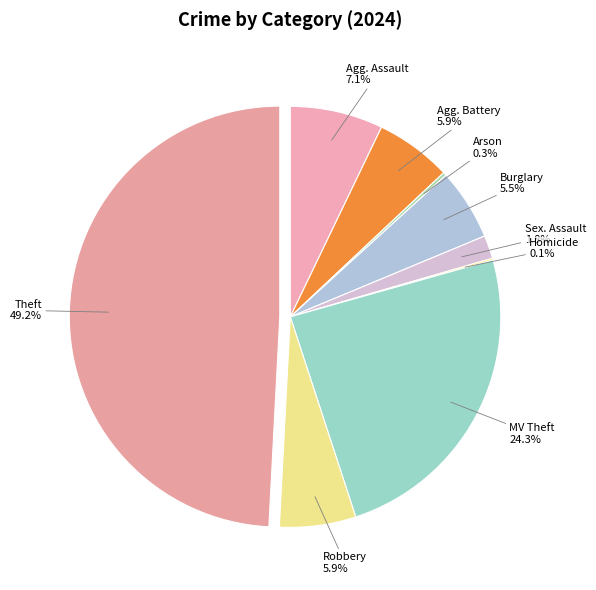

Rank the categories by value from highest to lowest.

Theft, Motor Vehicle Theft, Aggravated Assault, Aggravated Battery, Robbery, Burglary, Criminal Sexual Assault, Arson, Homicide